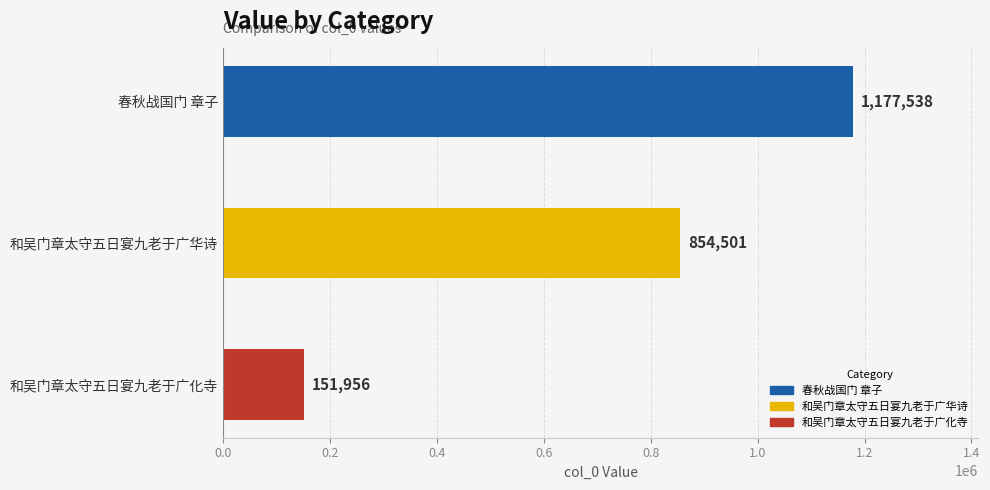

What is the change in value from 和吴门章太守五日宴九老于广华诗 to 和吴门章太守五日宴九老于广化寺?

-702545